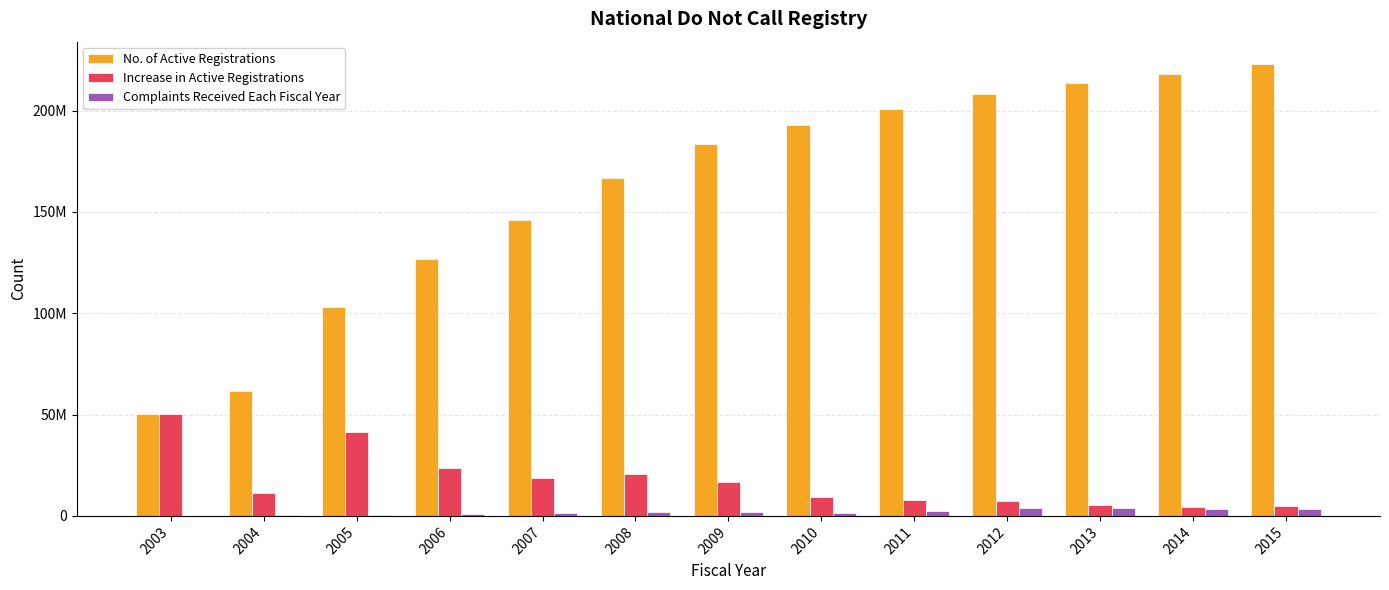

Which series has the largest total across all categories?

No. of Active Registrations